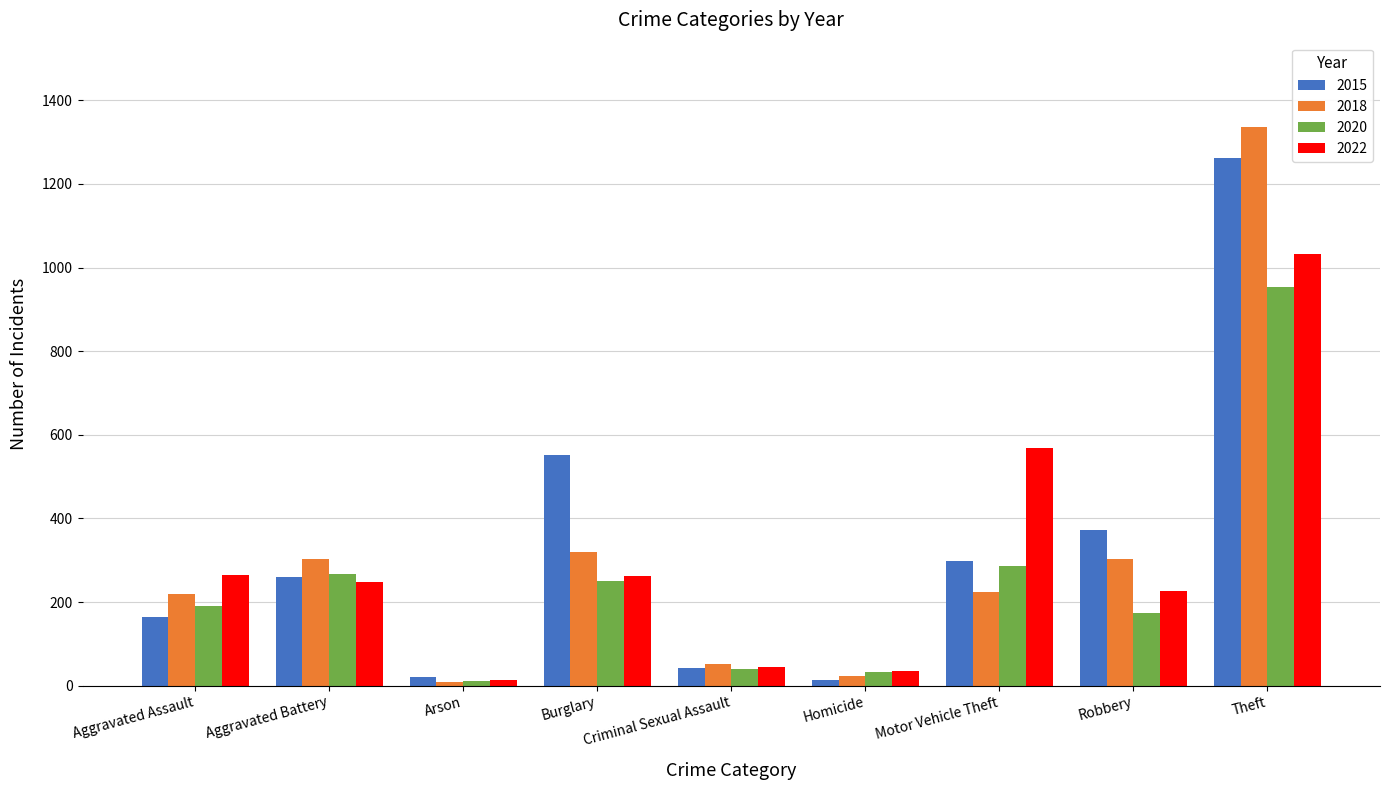

What position from the left is Robbery?

8